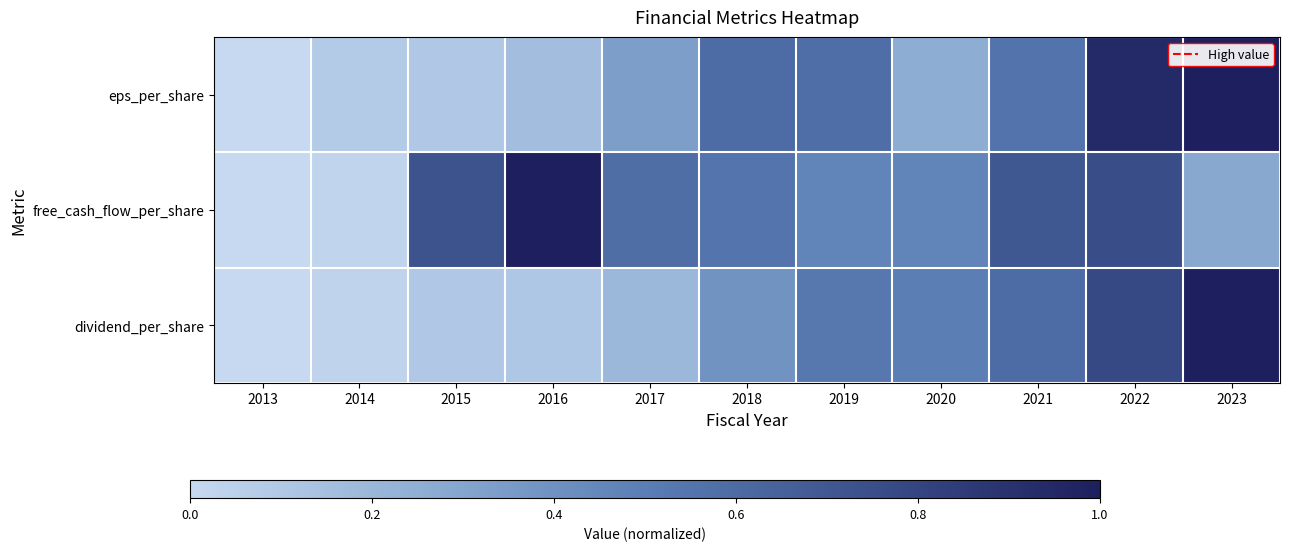

Which series has the largest range (max minus min)?

eps_per_share